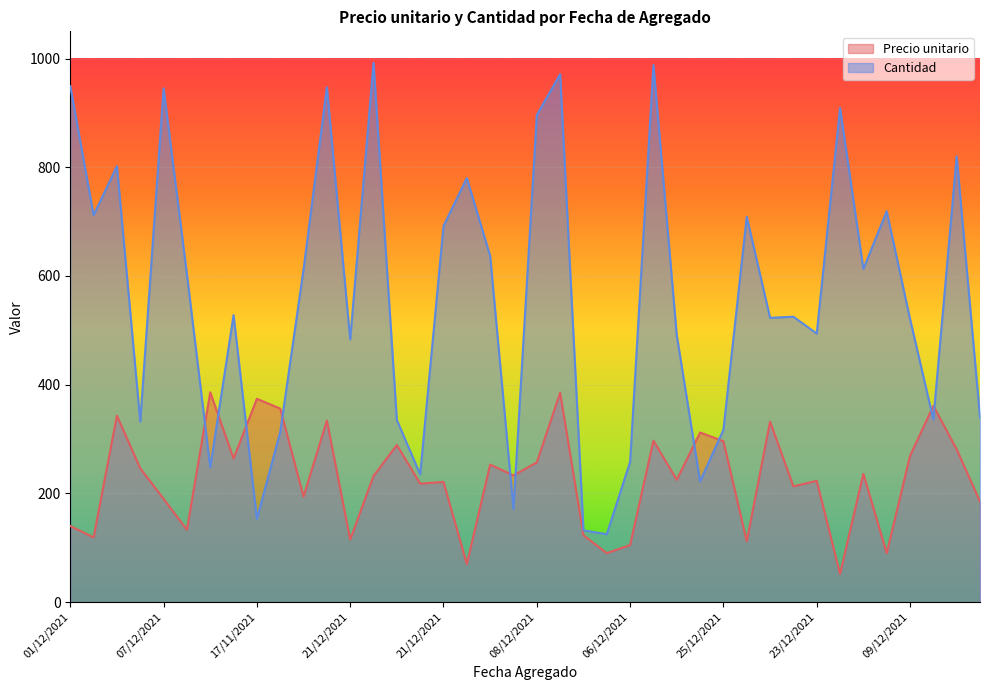

What is the sum of the Cantidad values at 23/12/2021 and 26/11/2021?

1441